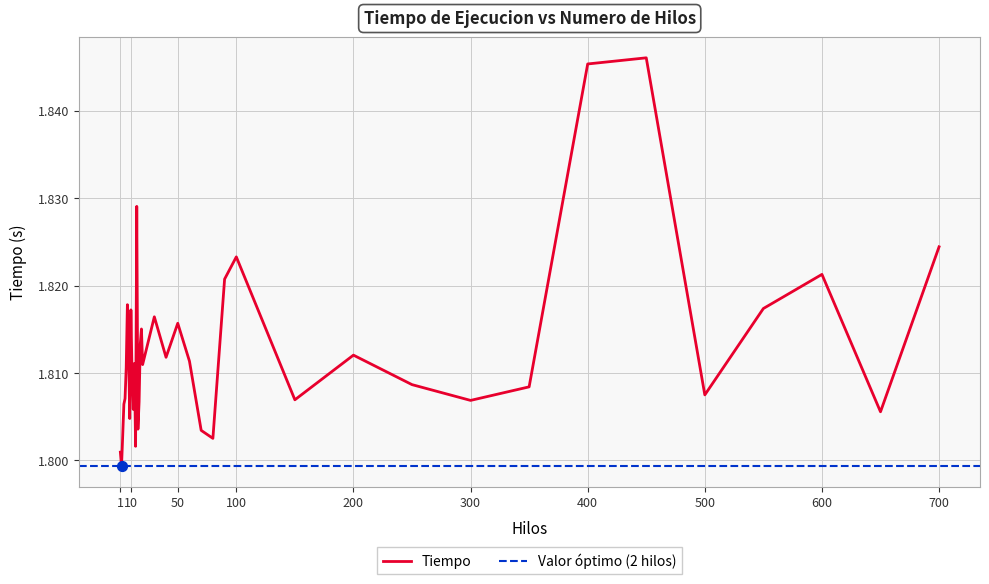

Between 6 and 2, which is larger?

6